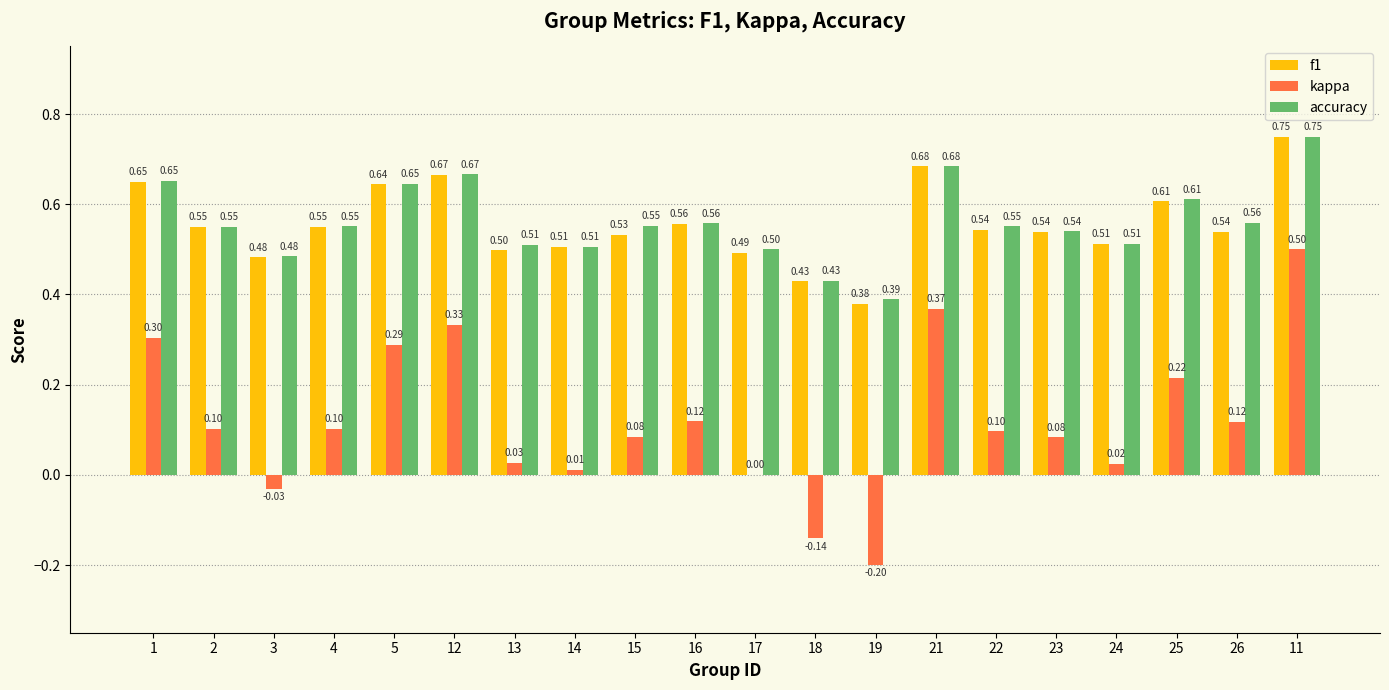

What is the sum of the f1 values at 1 and 16?

1.2